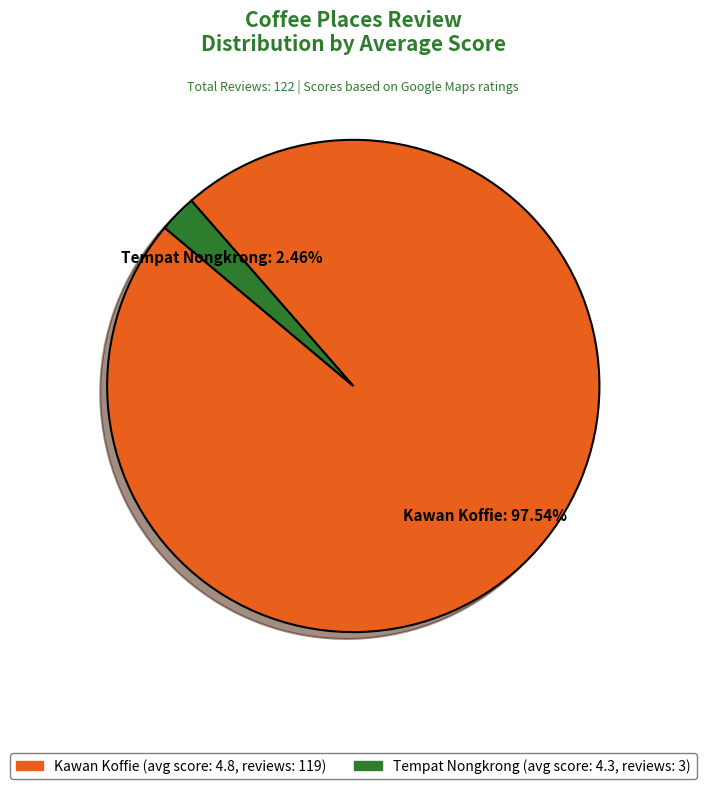

To the nearest percent, what is the difference between the Tempat Nongkrong and Kawan Koffie slice percentages?

95%